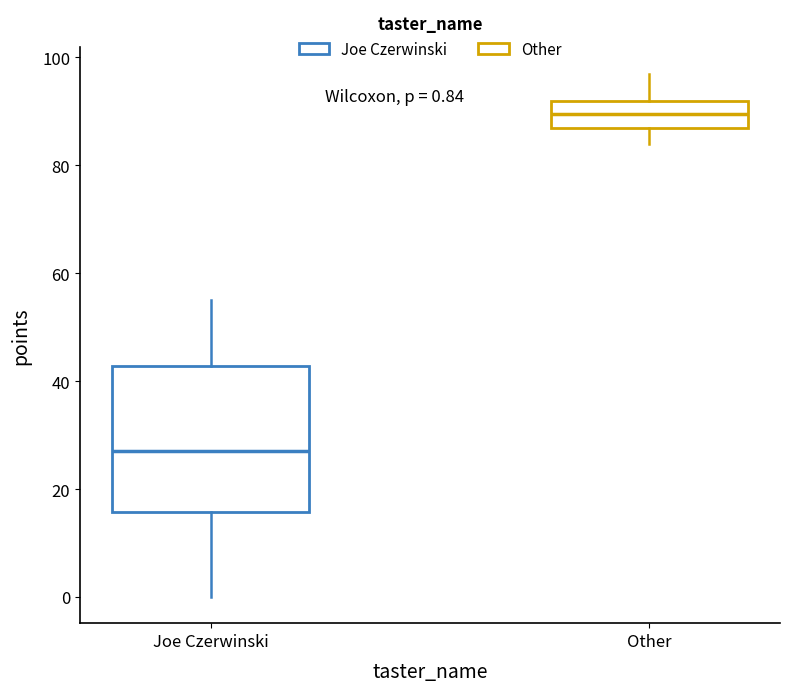

Which box's median line is the highest?

Other